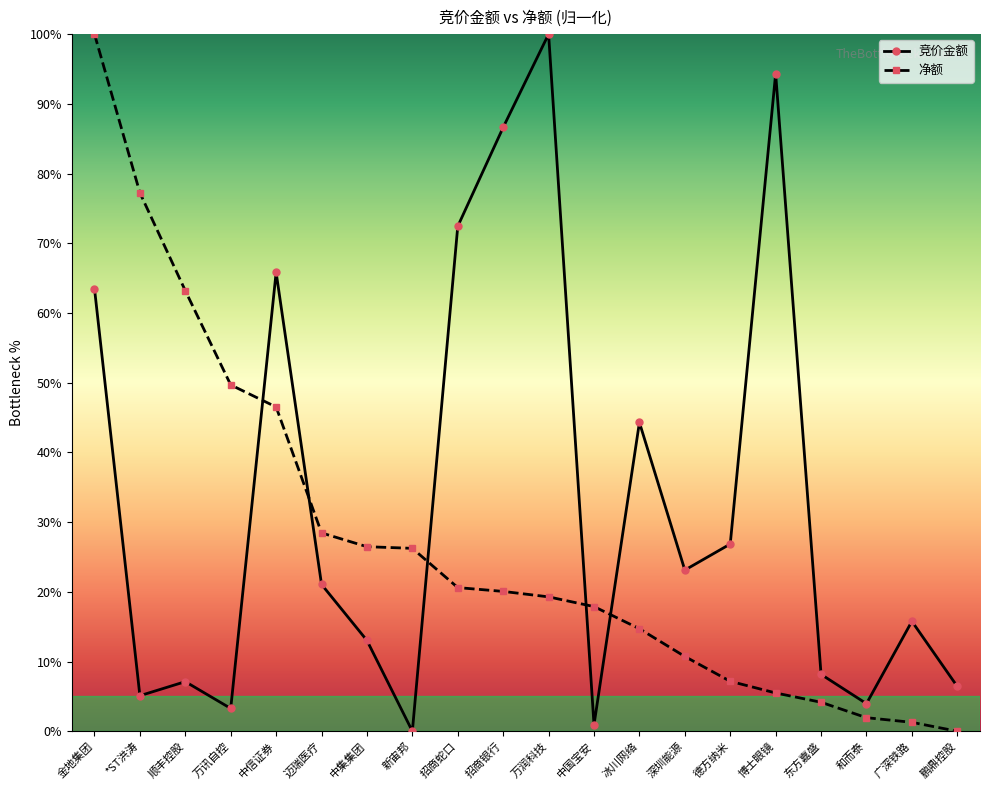

Between 万讯自控 and 广深铁路, which series saw the biggest shift?

净额